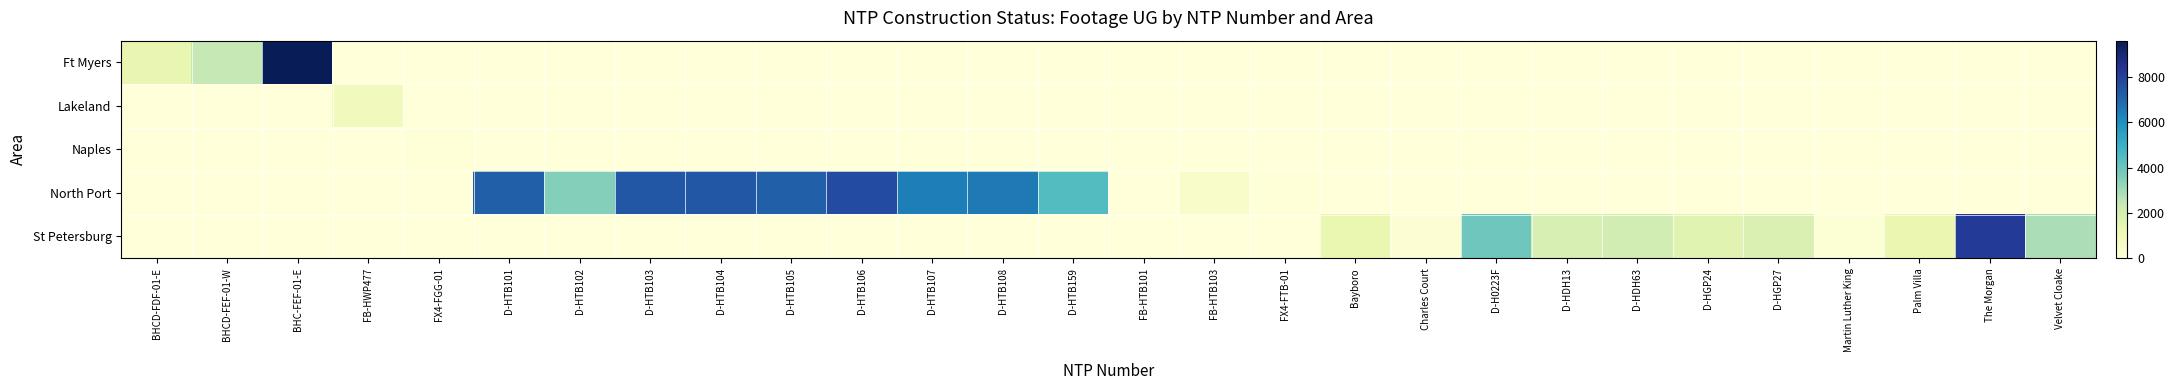

Rank the series at D-HTB106 from highest to lowest value.

North Port, Ft Myers, Lakeland, Naples, St Petersburg